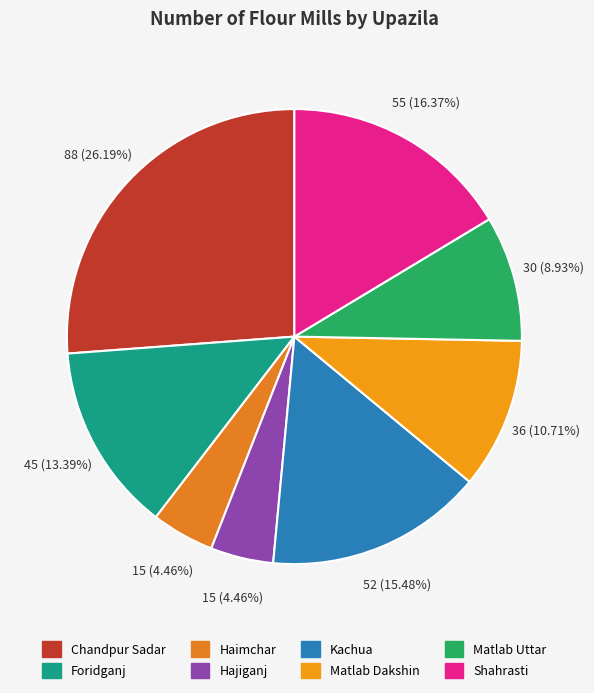

To the nearest percent, what portion does Hajiganj represent?

4%